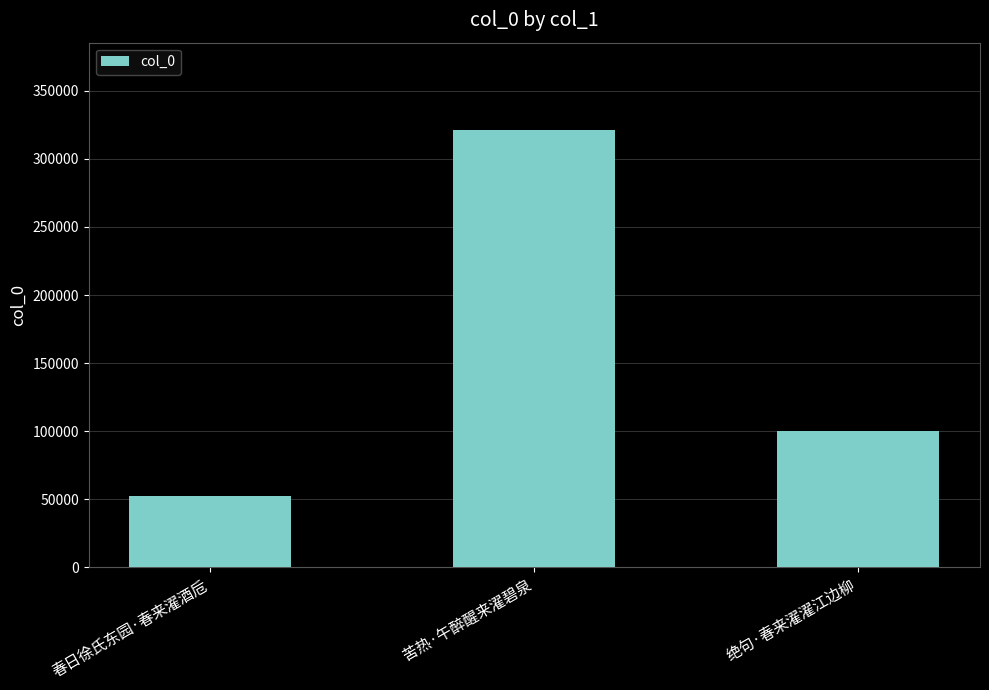

Which category has the highest value across all series?

苦热·午醉醒来濯碧泉